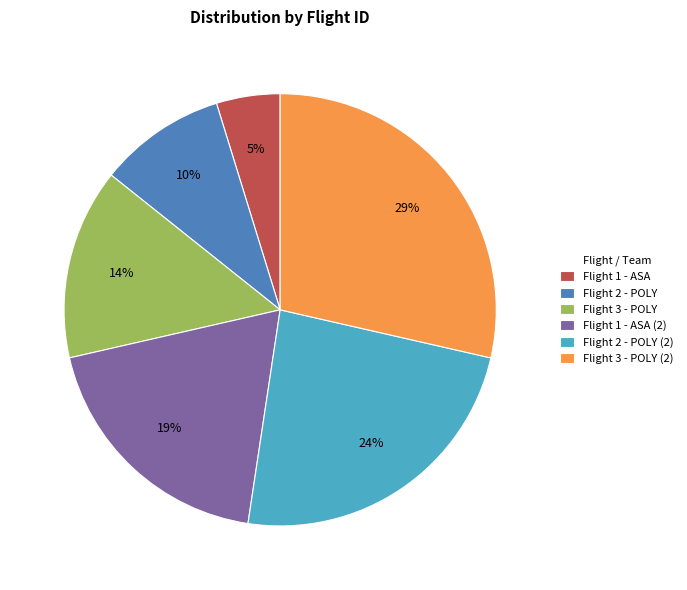

How many segments does this pie chart have?

6